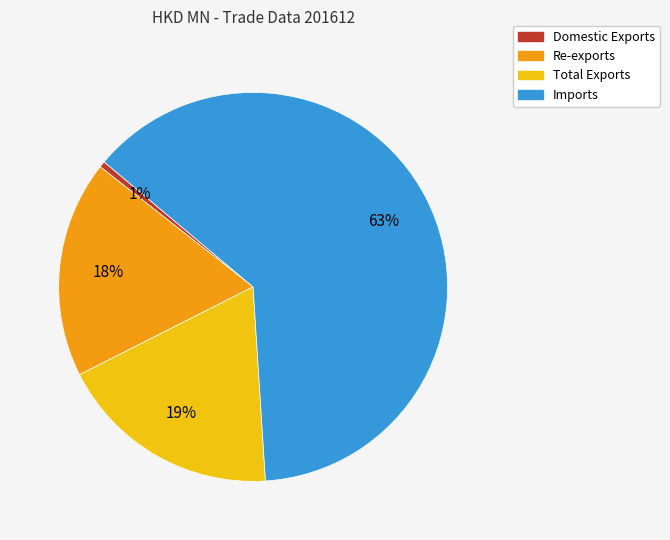

Which category has the biggest portion of the pie?

Imports